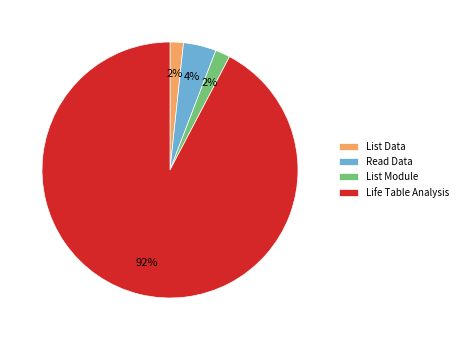

How many slices are in this pie chart?

4